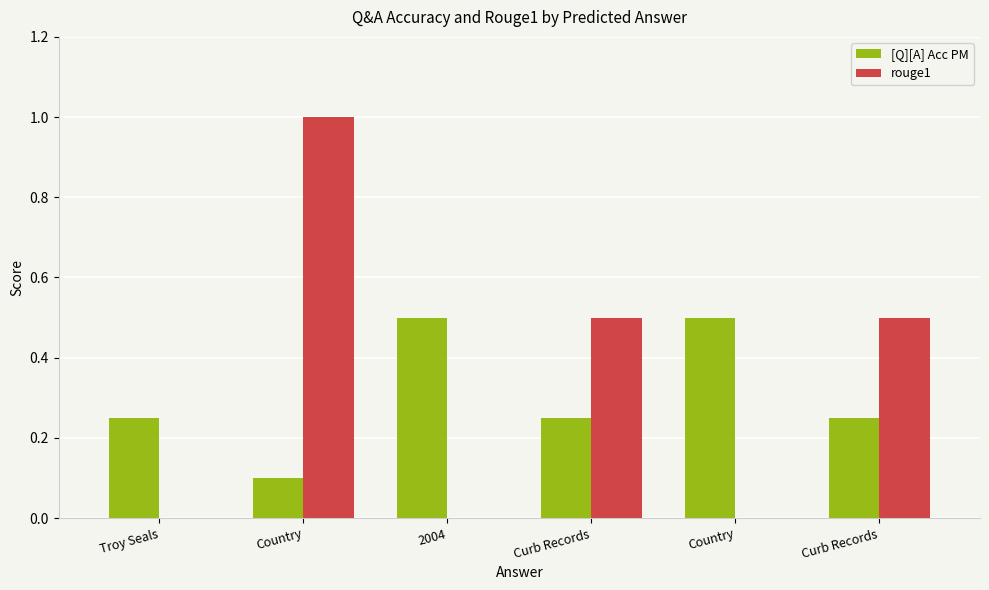

What is the difference between the [Q][A] Acc PM values at Curb Records and Country?

0.1